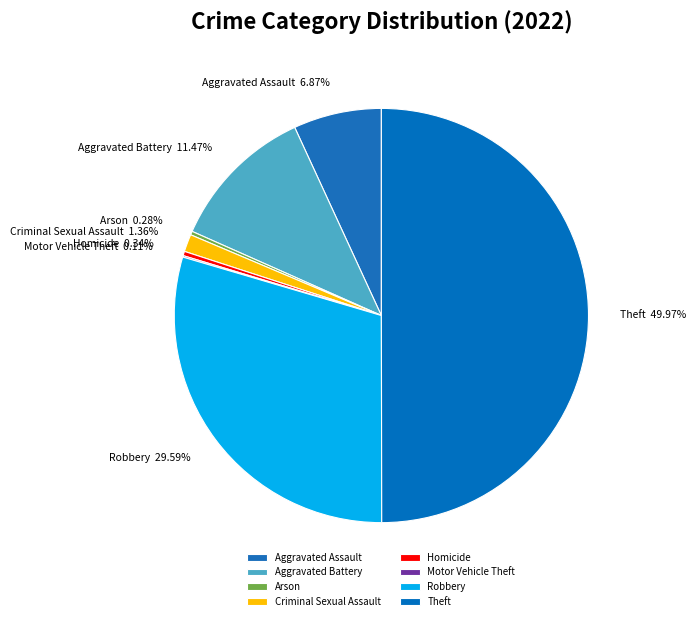

Between Aggravated Assault and Aggravated Battery, which is larger?

Aggravated Battery